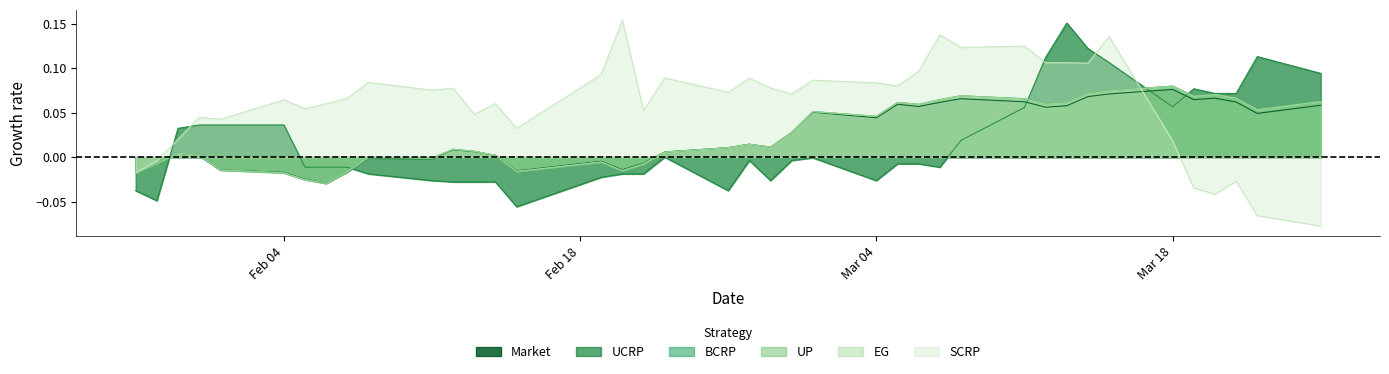

True or false: EG has more than 2 points higher than both neighbors.

True